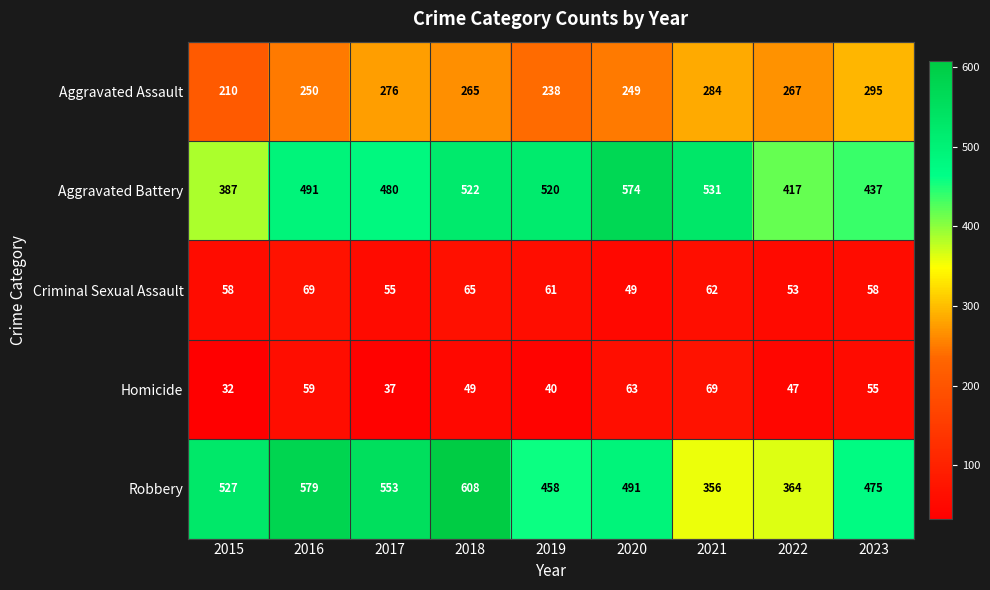

What is the difference between the Robbery values at 2020 and 2023?

16